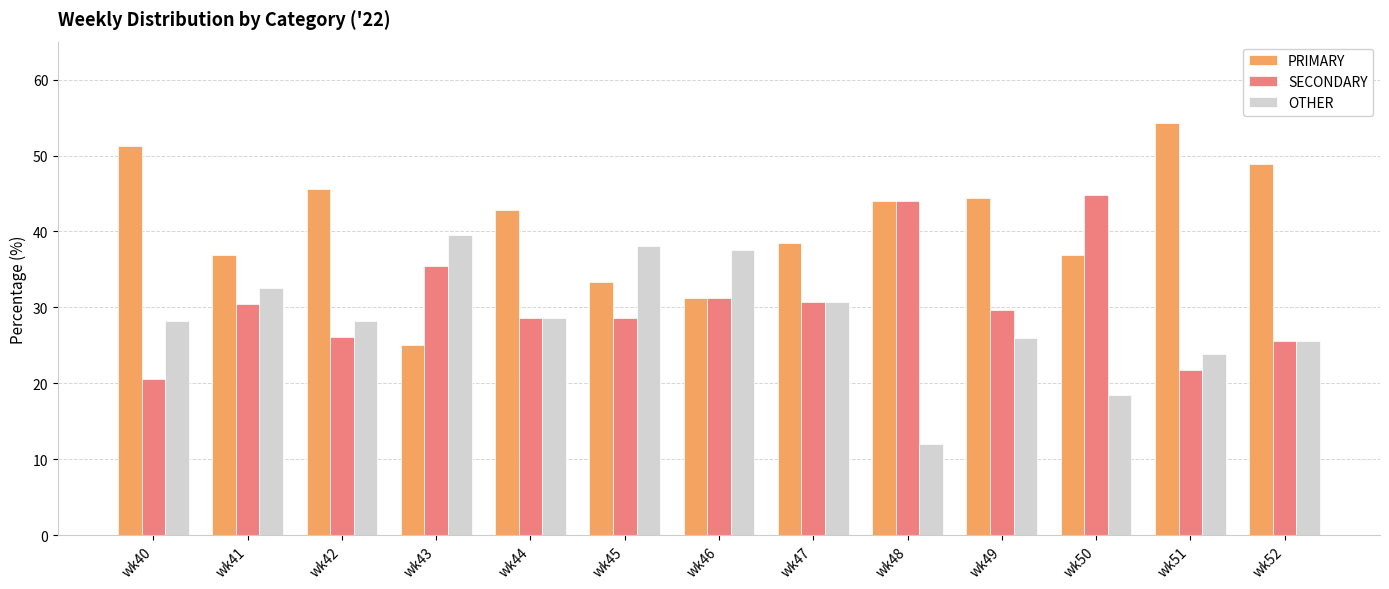

At how many categories does at least one series exceed 47?

3